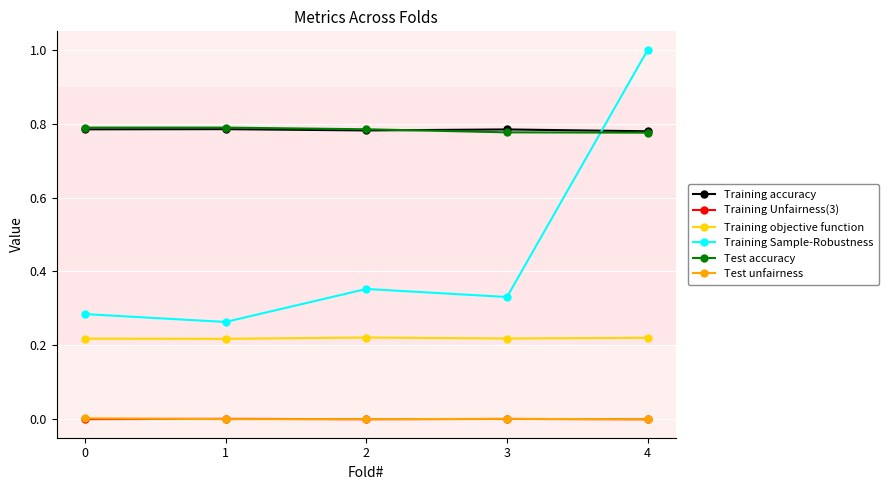

The value of Training Unfairness(3) at 1 is 0.0. True or false?

True